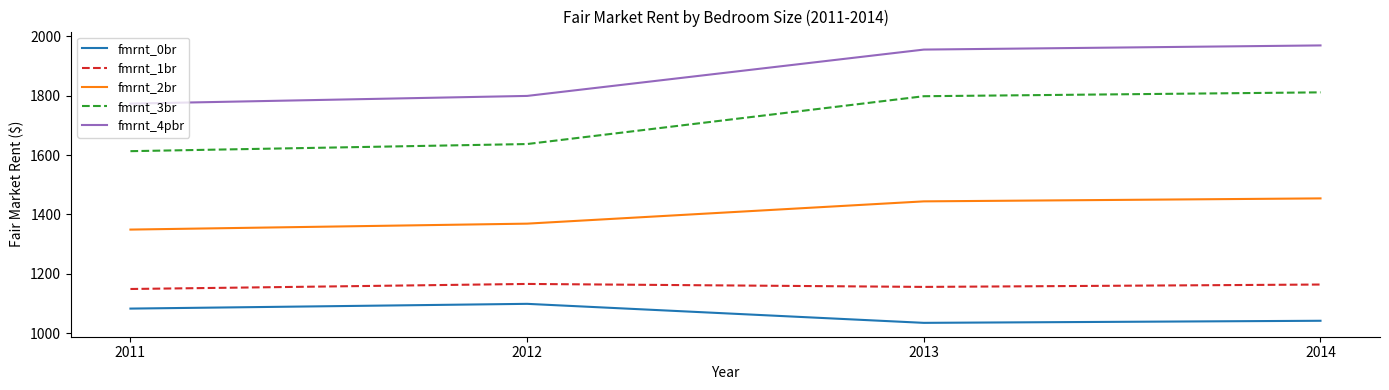

The value of fmrnt_0br at 2014 is 621. True or false?

False